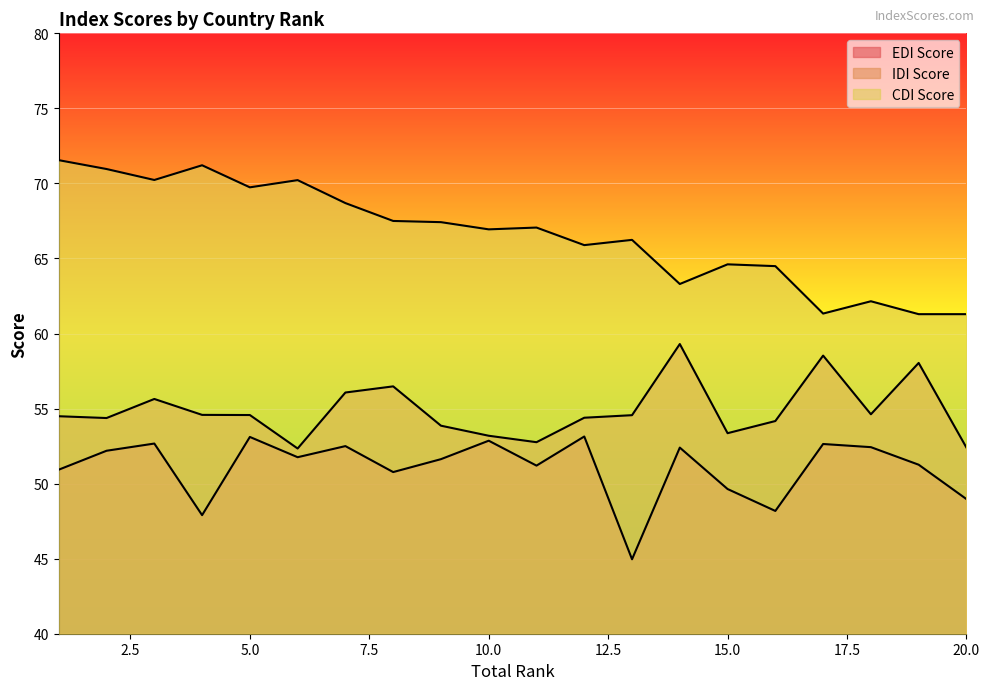

What is the approximate value of CDI Score at 11?

67.1